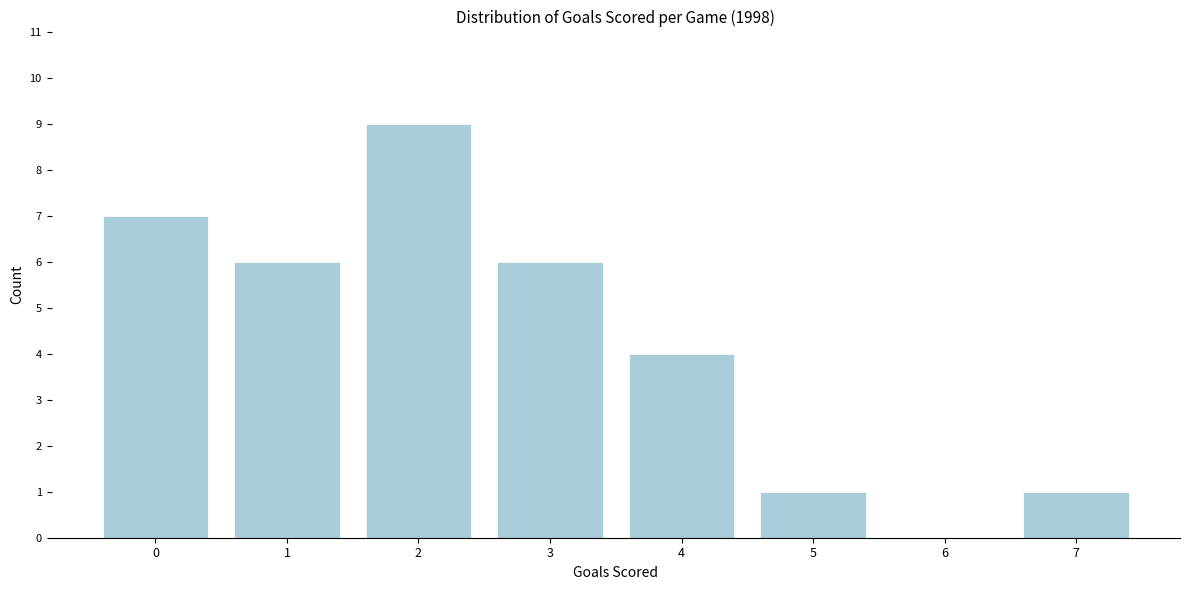

Reading left to right, list all the values displayed in this chart.

0=7	1=6	2=9	3=6	4=4	5=1	6=0	7=1